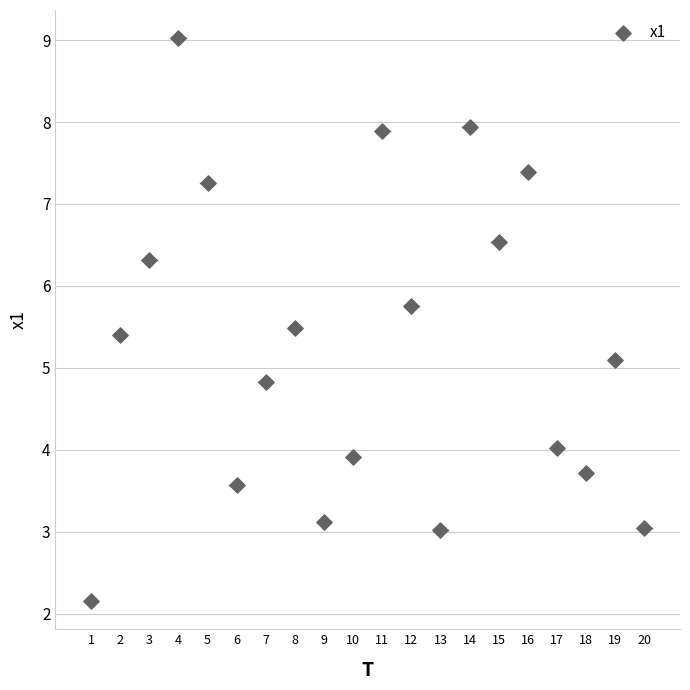

What is the range of Y values (max minus min)?

6.9